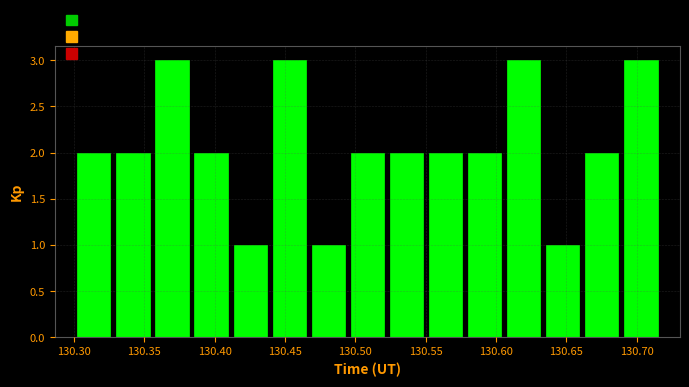

Reading left to right, transcribe this chart: for each bar, give the range it covers on the x-axis and its height. Neither the bar edges nor the heights are printed on the chart, so give them approximately, as read against the axes.

130.300 to 130.330: 2
130.330 to 130.355: 2
130.355 to 130.385: 3
130.385 to 130.410: 2
130.410 to 130.440: 1
130.440 to 130.465: 3
130.465 to 130.495: 1
130.495 to 130.520: 2
130.520 to 130.550: 2
130.550 to 130.580: 2
130.580 to 130.605: 2
130.605 to 130.635: 3
130.635 to 130.660: 1
130.660 to 130.690: 2
130.690 to 130.715: 3